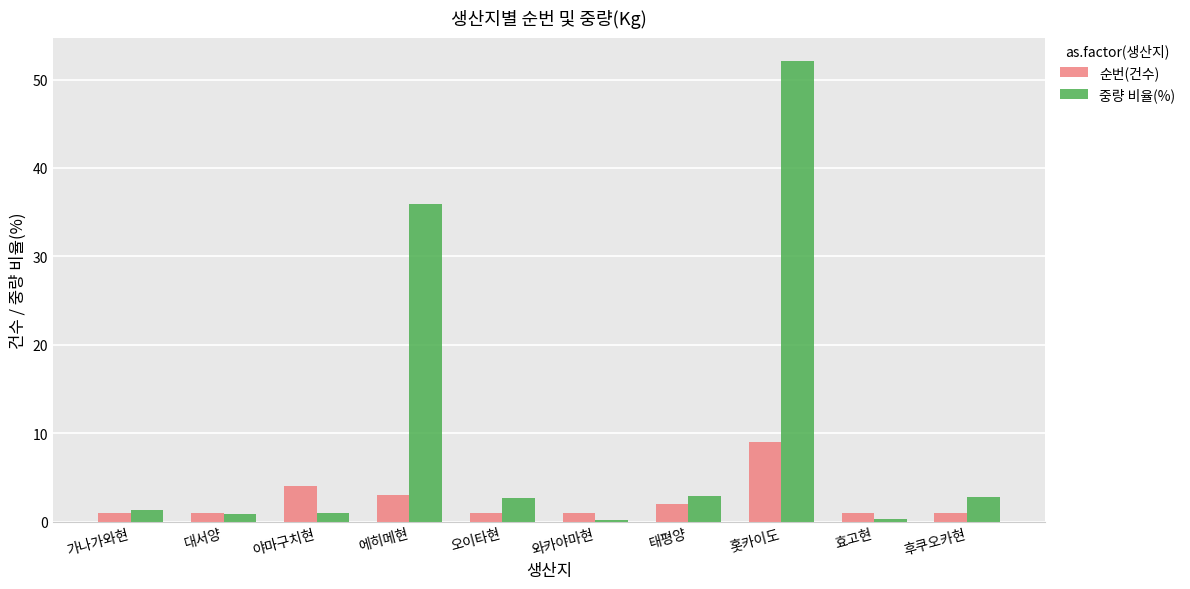

Which series has the largest total across all categories?

중량 비율(%)